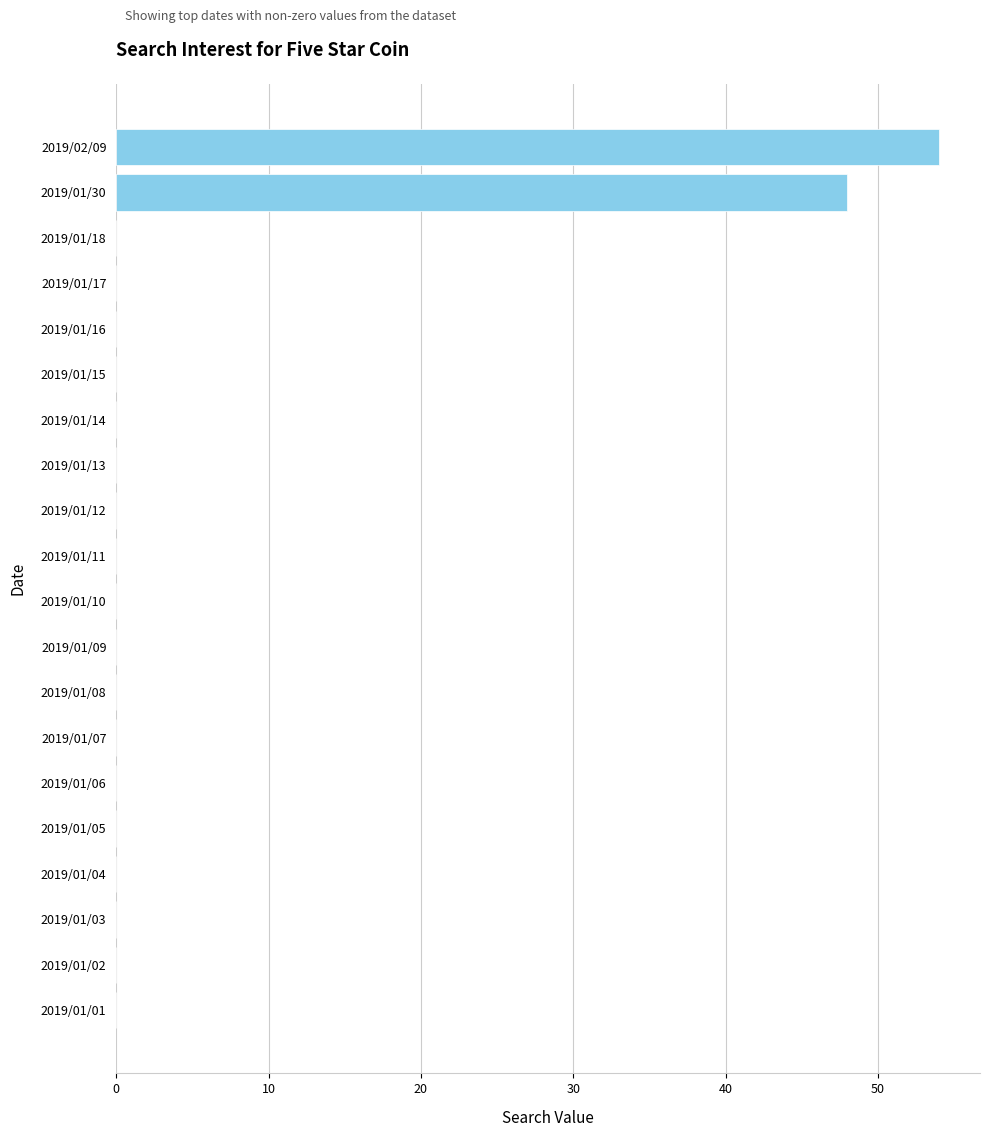

The chart shows a value of 0 at 2019/01/08. True or false?

True